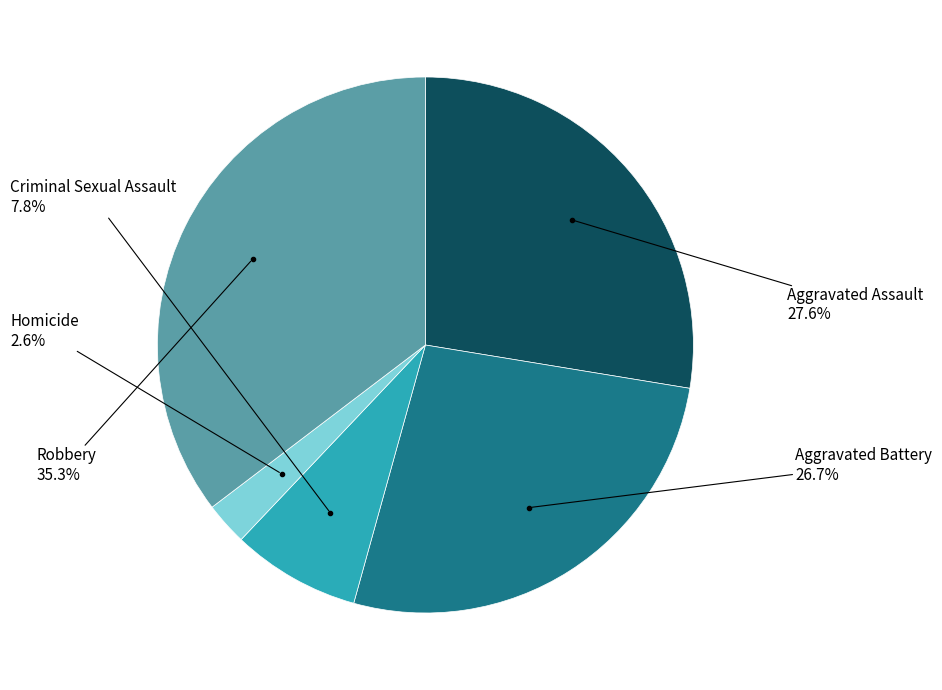

Does any single category account for the majority?

No